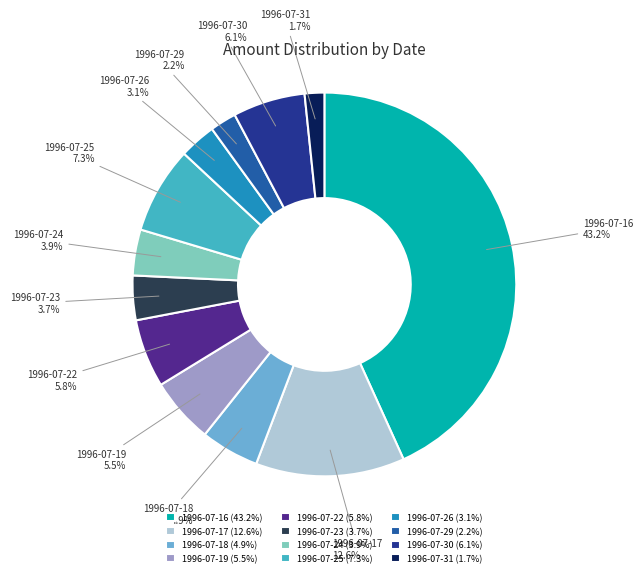

To the nearest percent, what is the average slice percentage?

8%